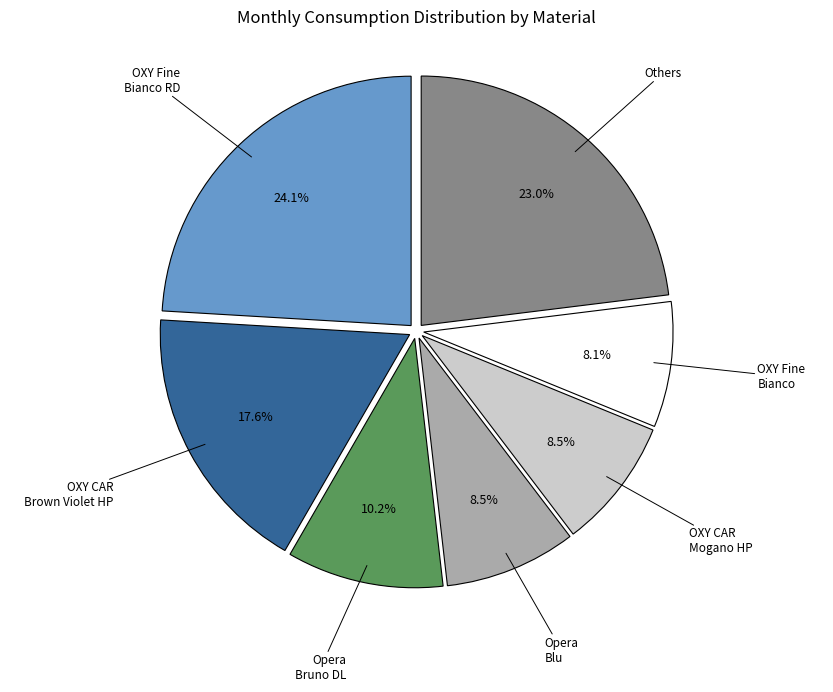

Is there any slice that represents more than half of the pie?

No